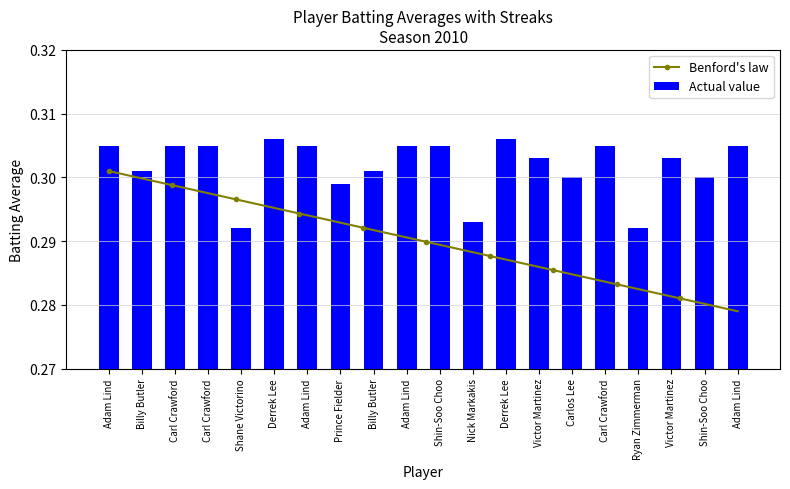

What is the label of the 6th bar from the left?

Derrek Lee